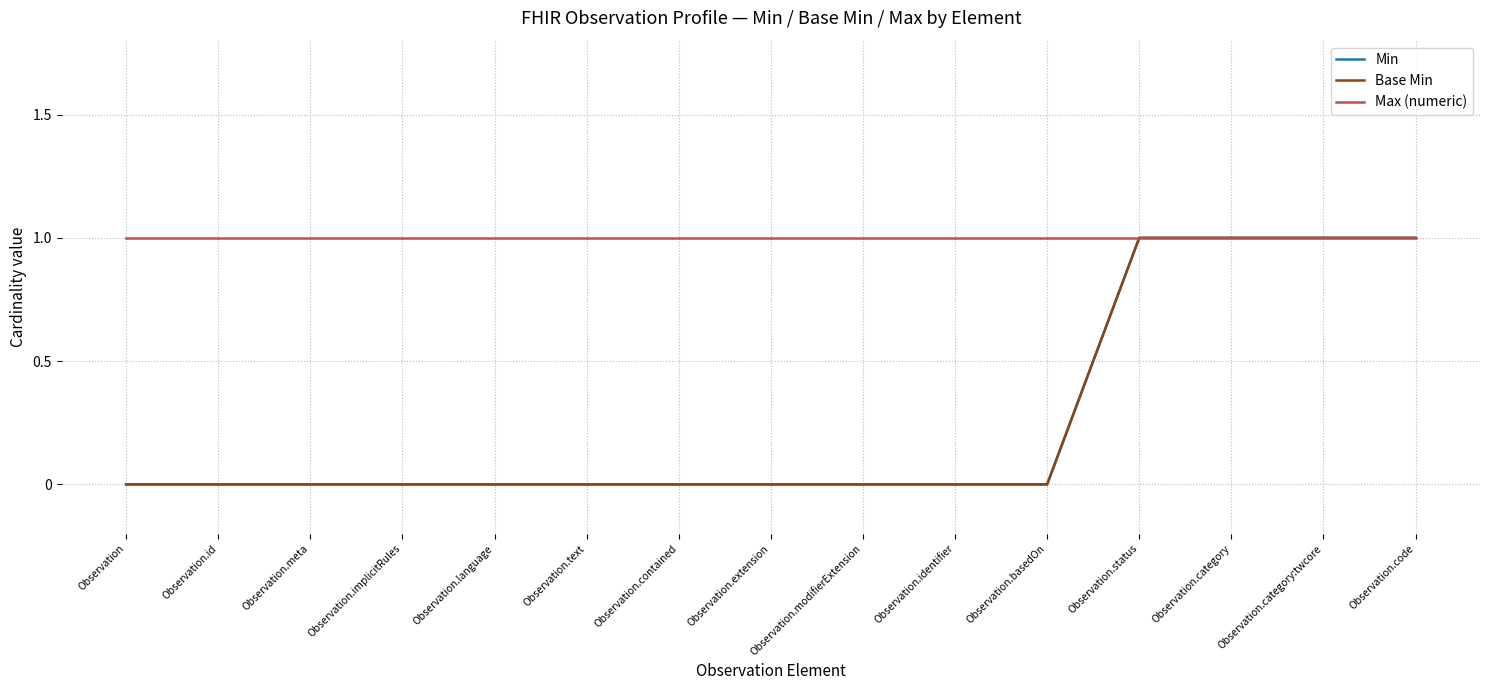

Does the chart have visible grid lines?

Yes